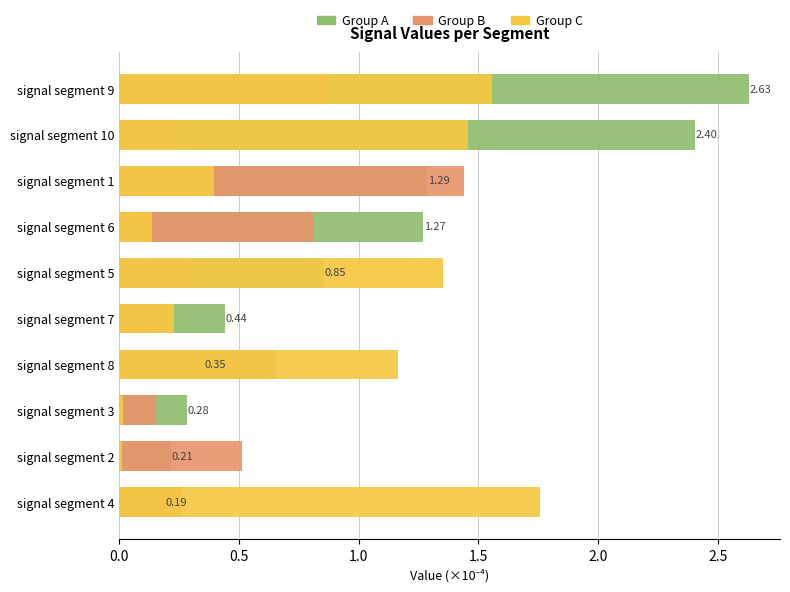

Rank the series at signal segment 5 from highest to lowest value.

Group C, Group A, Group B